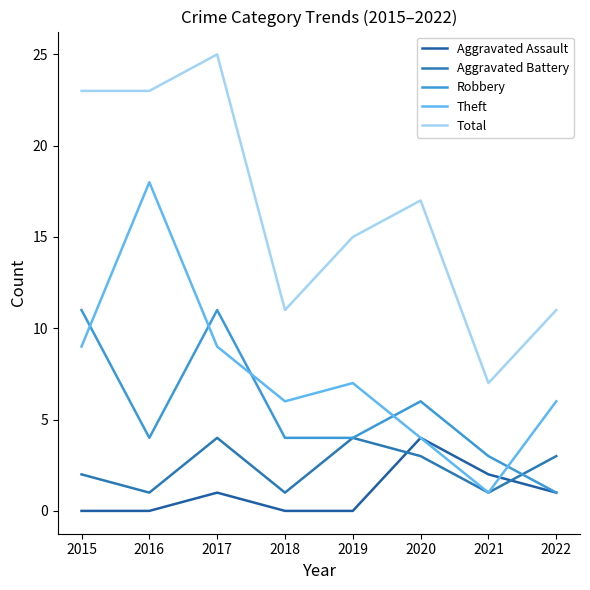

What is the difference between the second highest and second lowest values in the Total series?

12